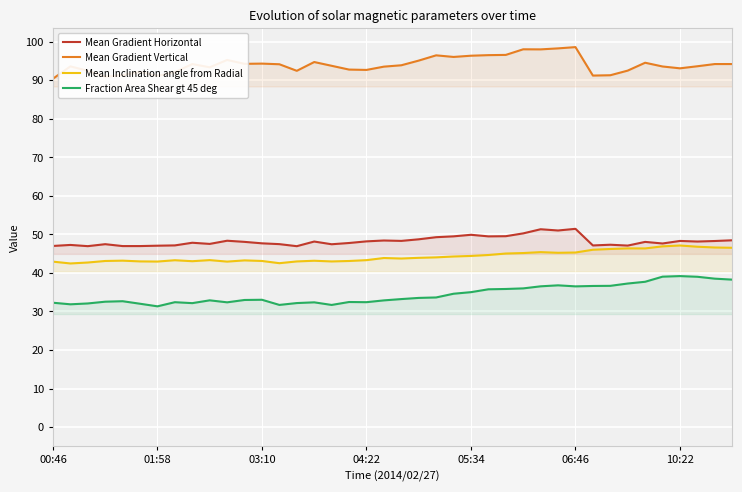

The value of Mean Gradient Vertical at 03:10 is 94.3. True or false?

True